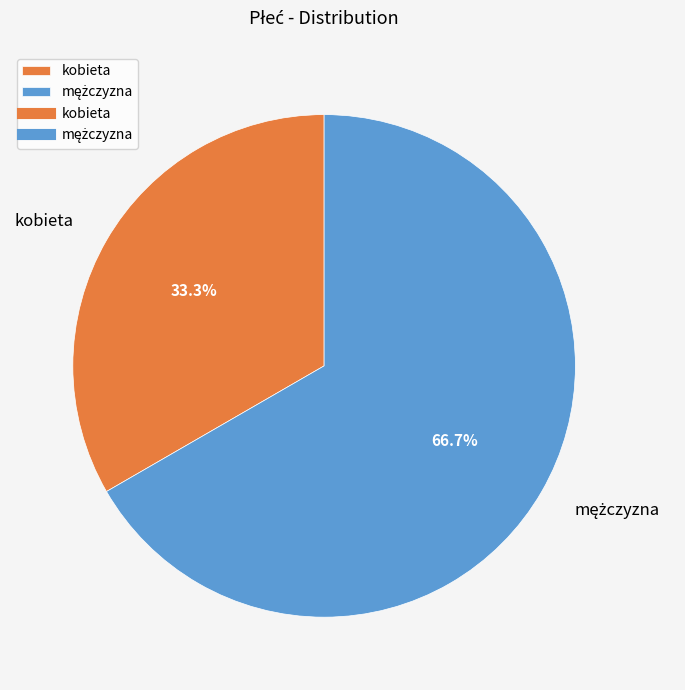

How many slices are in this pie chart?

2